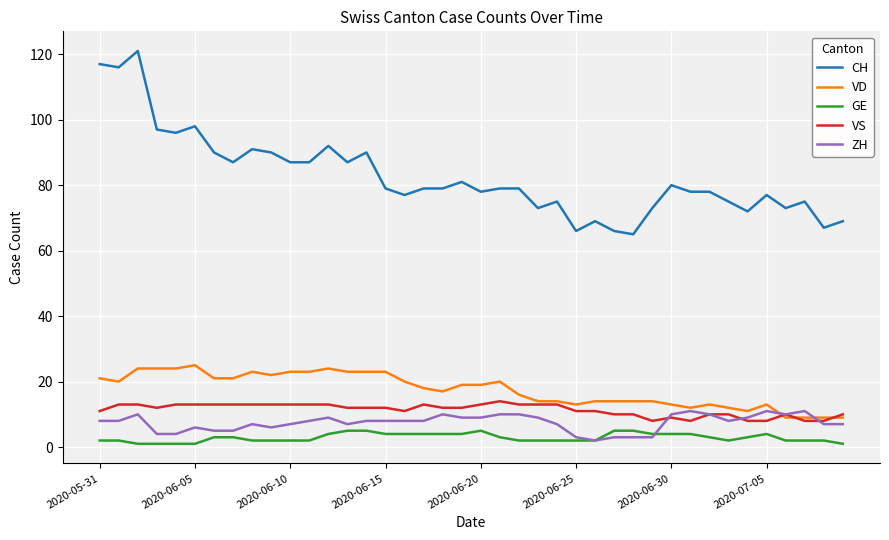

Which series has the largest total across all categories?

CH